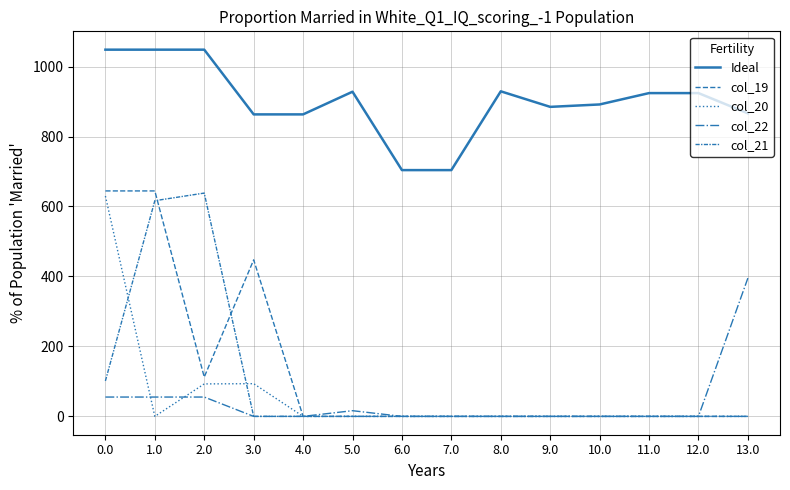

What is the sum of all col_19 values?

1848.9